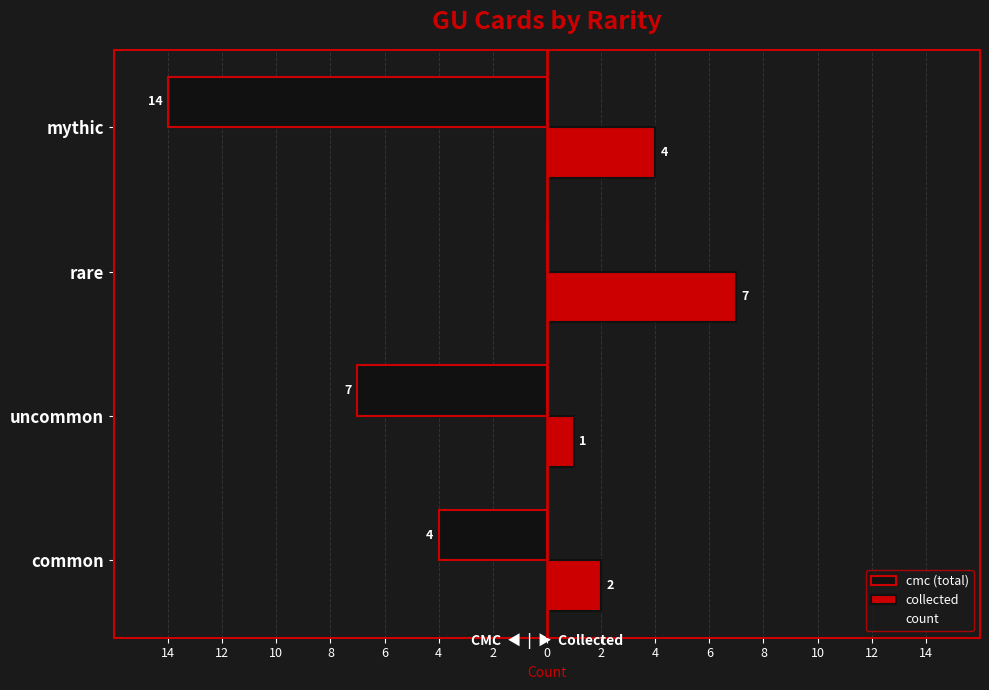

What is the sum of all collected values?

14.0